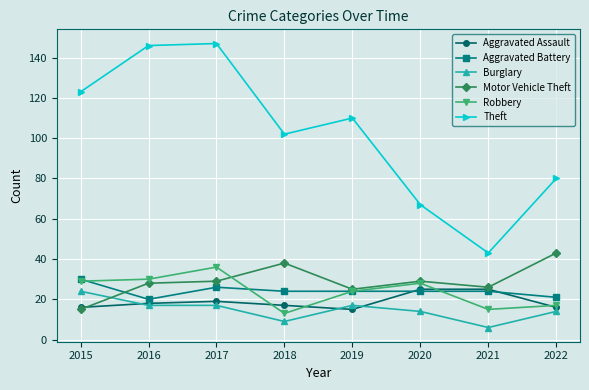

Where is Robbery nearest to the value 24?

2019